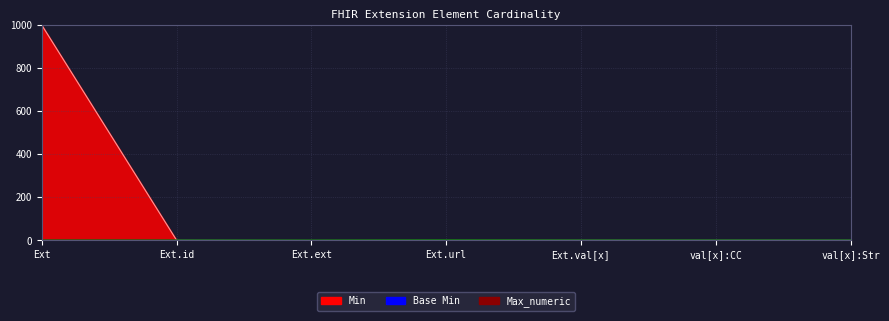

Which series has the largest range (max minus min)?

Max_numeric